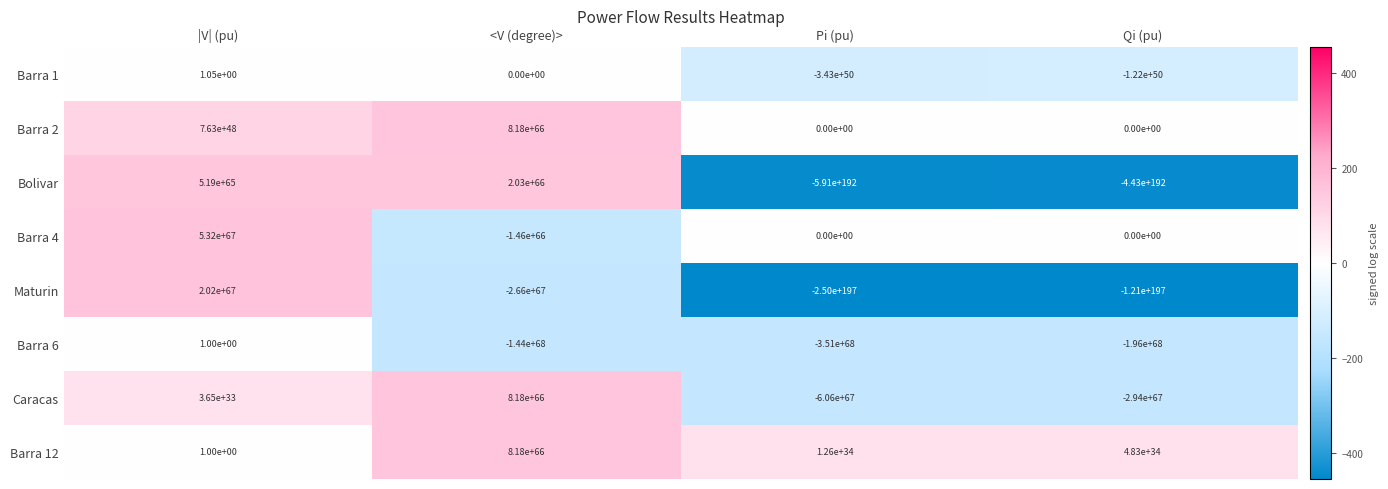

Which label corresponds to the smallest value in the chart?

Pi (pu)